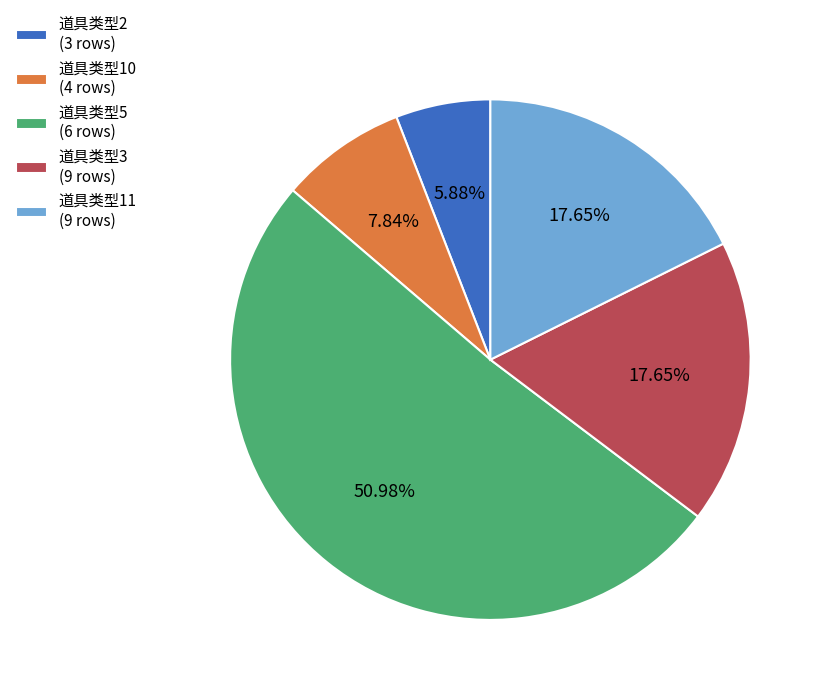

Is the sum of 道具类型3 (9 rows) and 道具类型11 (9 rows) greater than half?

No